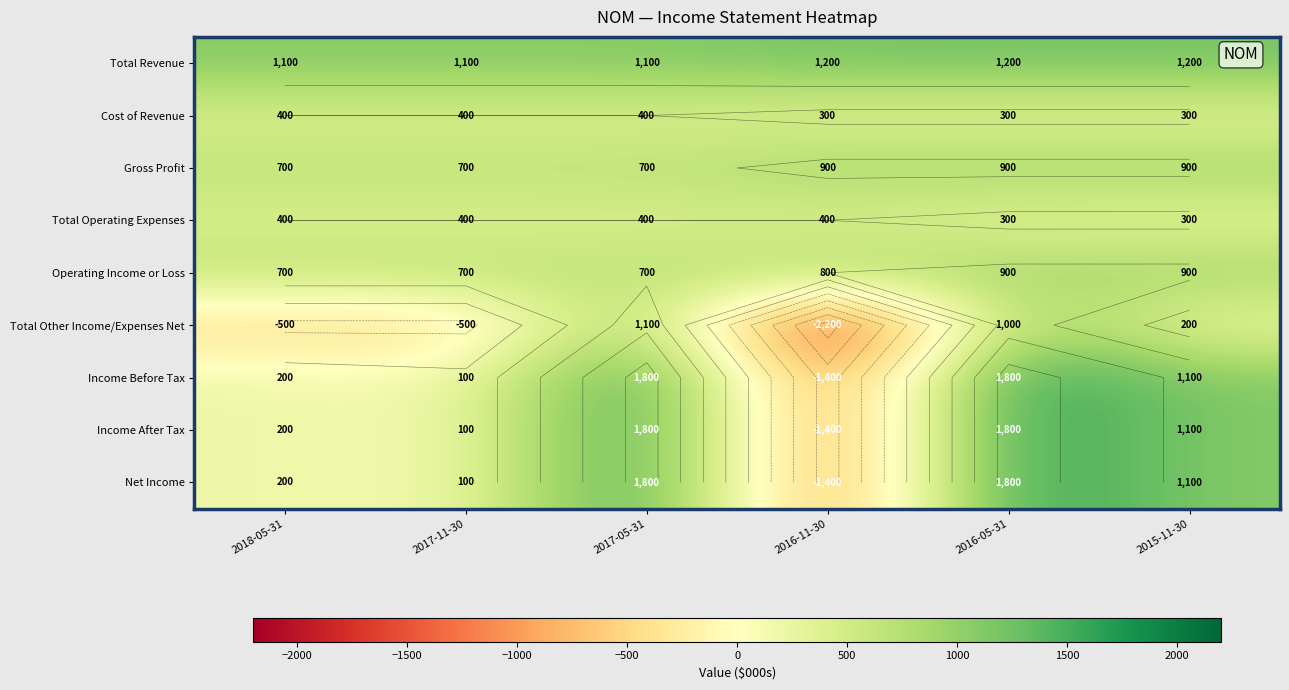

List the labels in order of Income Before Tax value, largest first.

2017-05-31, 2016-05-31, 2015-11-30, 2018-05-31, 2017-11-30, 2016-11-30